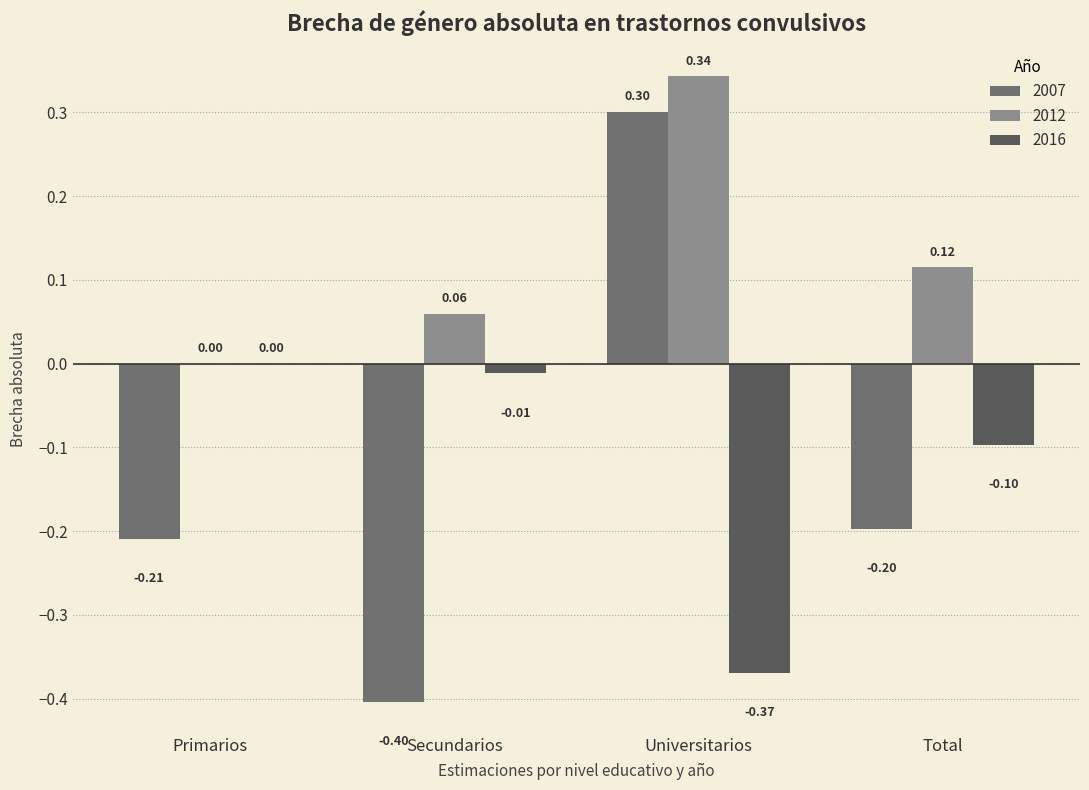

Rank the series by their maximum value, from highest to lowest.

2012, 2007, 2016